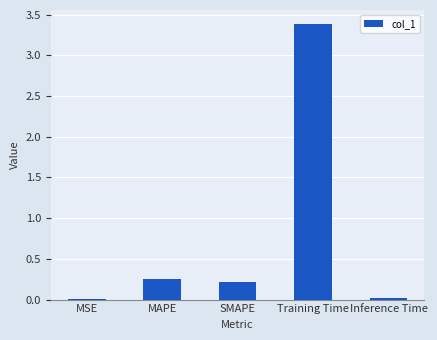

What is the sum of all values?

3.9